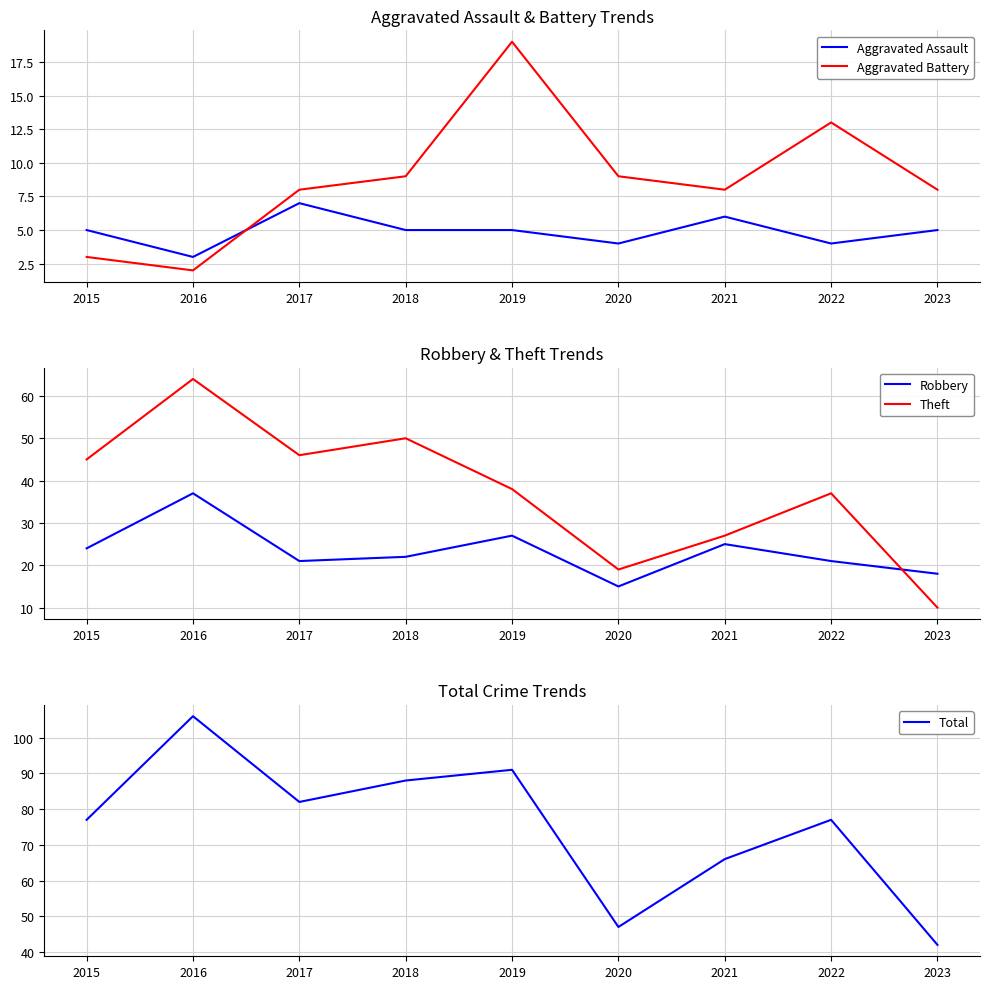

What is the sum of the Robbery values at 2018 and 2021?

47